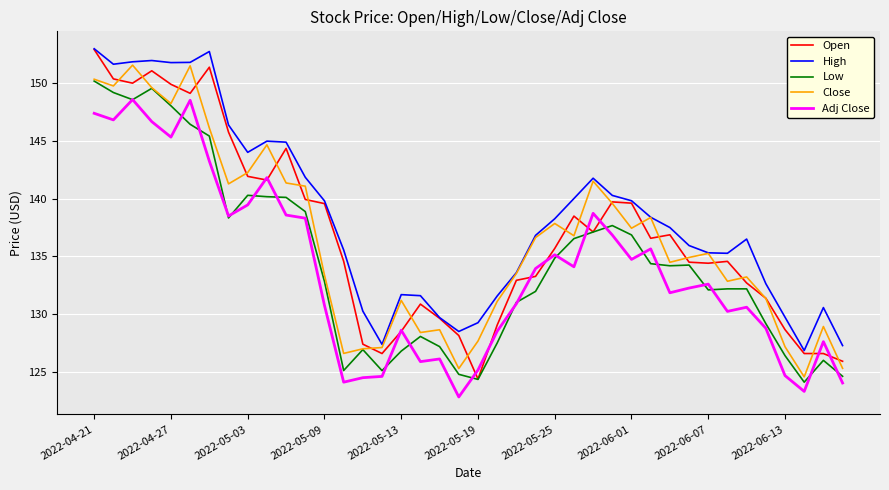

What is the highest value of the Low series?

150.2